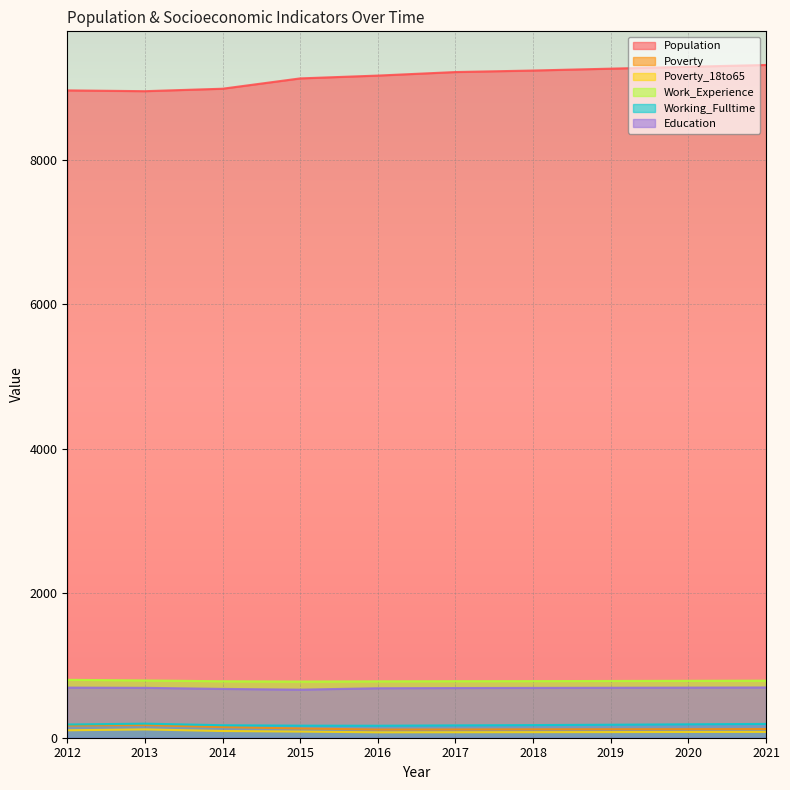

What is the value of the Poverty_18to65 point at the 1st from the left?

103